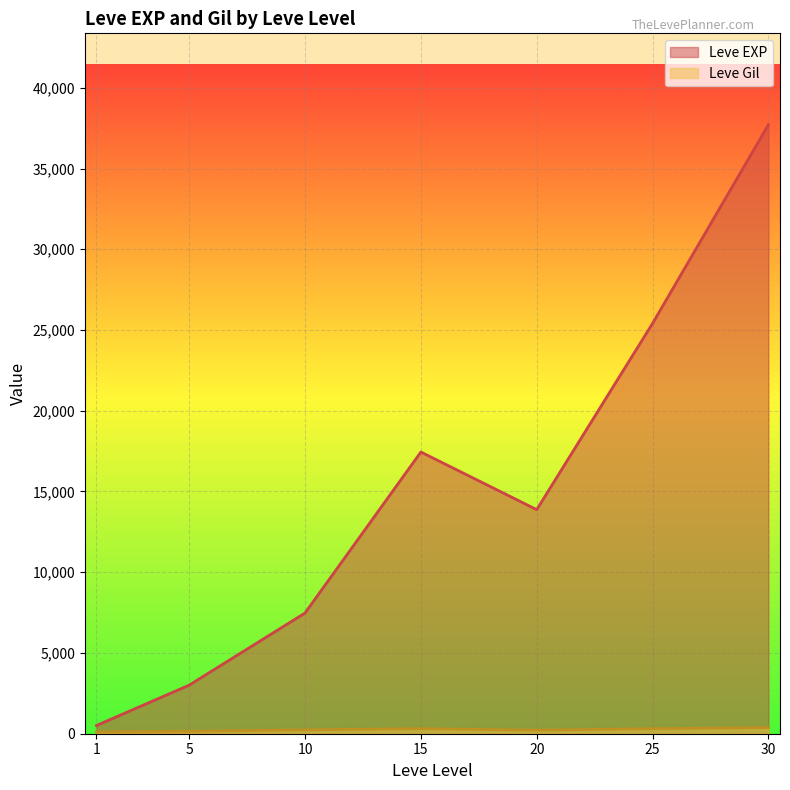

At which category does the chart reach its minimum across all series?

1